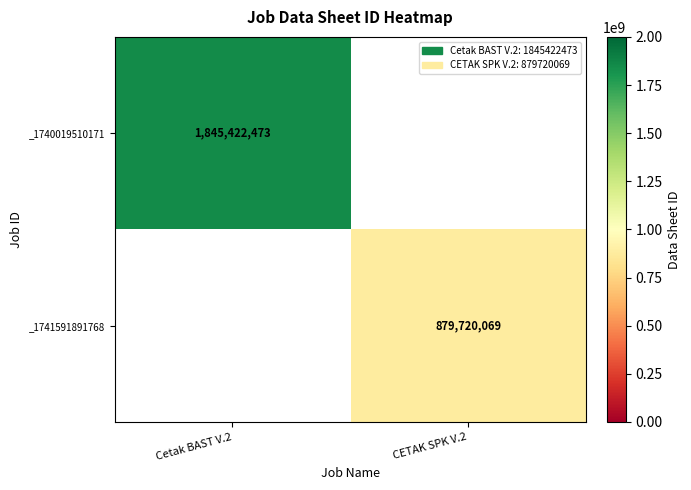

Is it true that _1741591891768 equals 879720069 at CETAK SPK V.2?

True